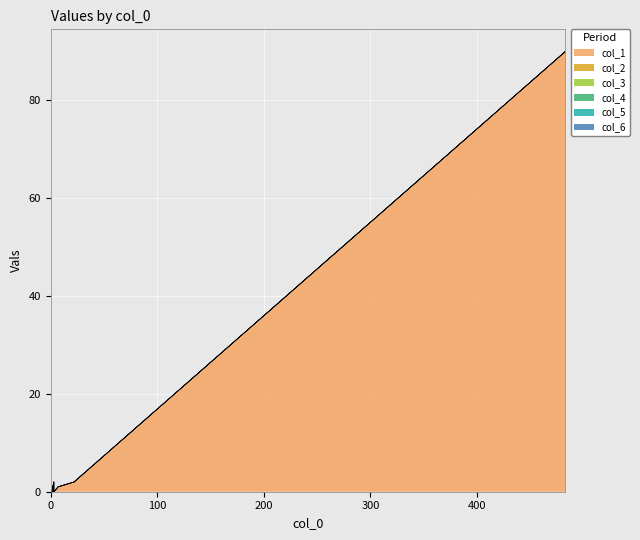

Count the number of data series in this chart.

6